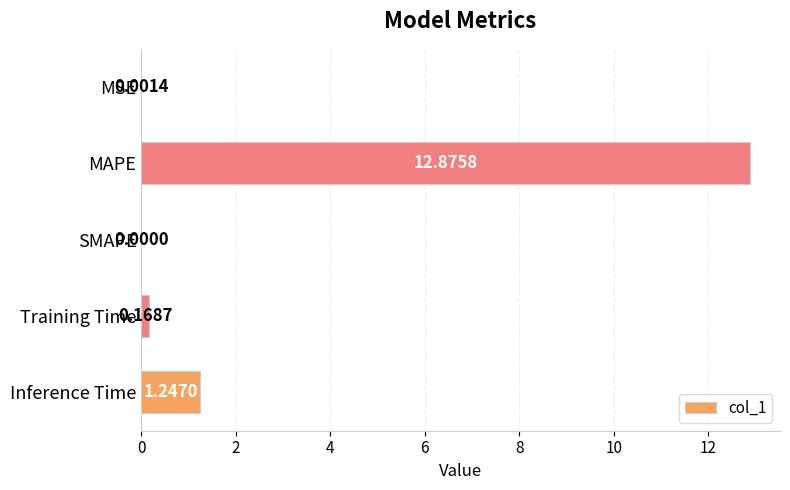

How many data points does each series have?

5